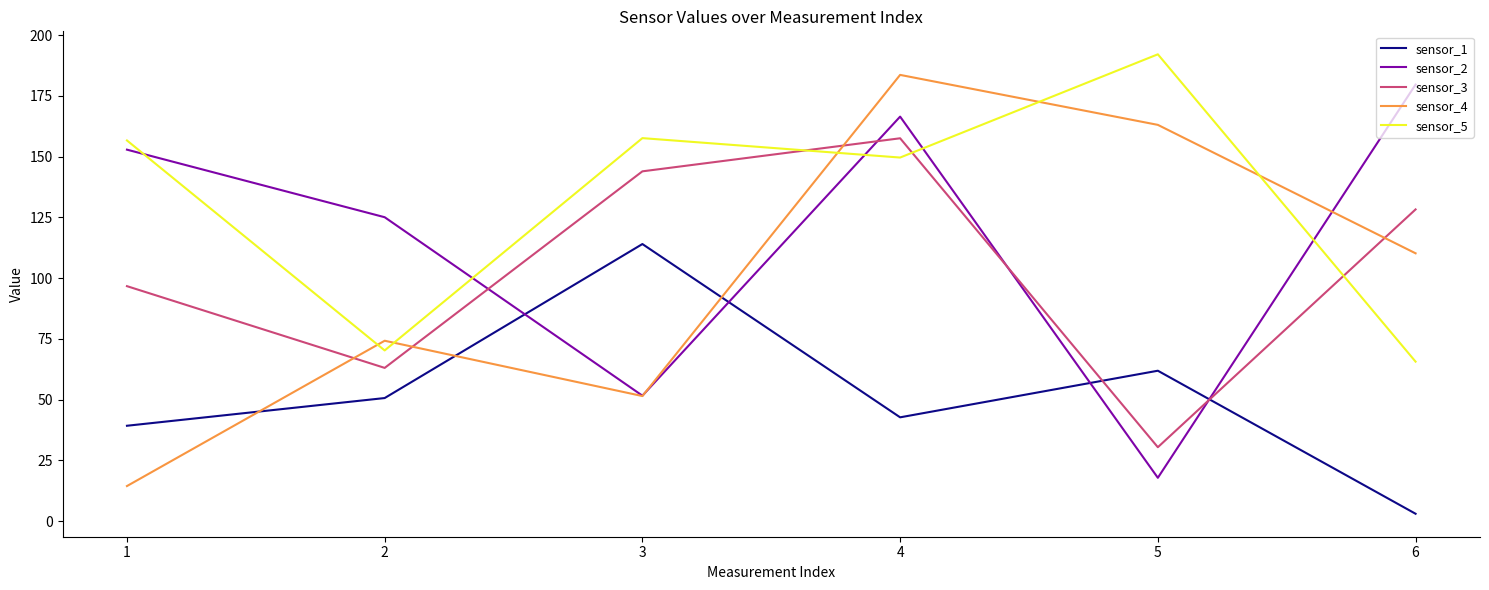

What is the highest value of the sensor_1 series?

114.0